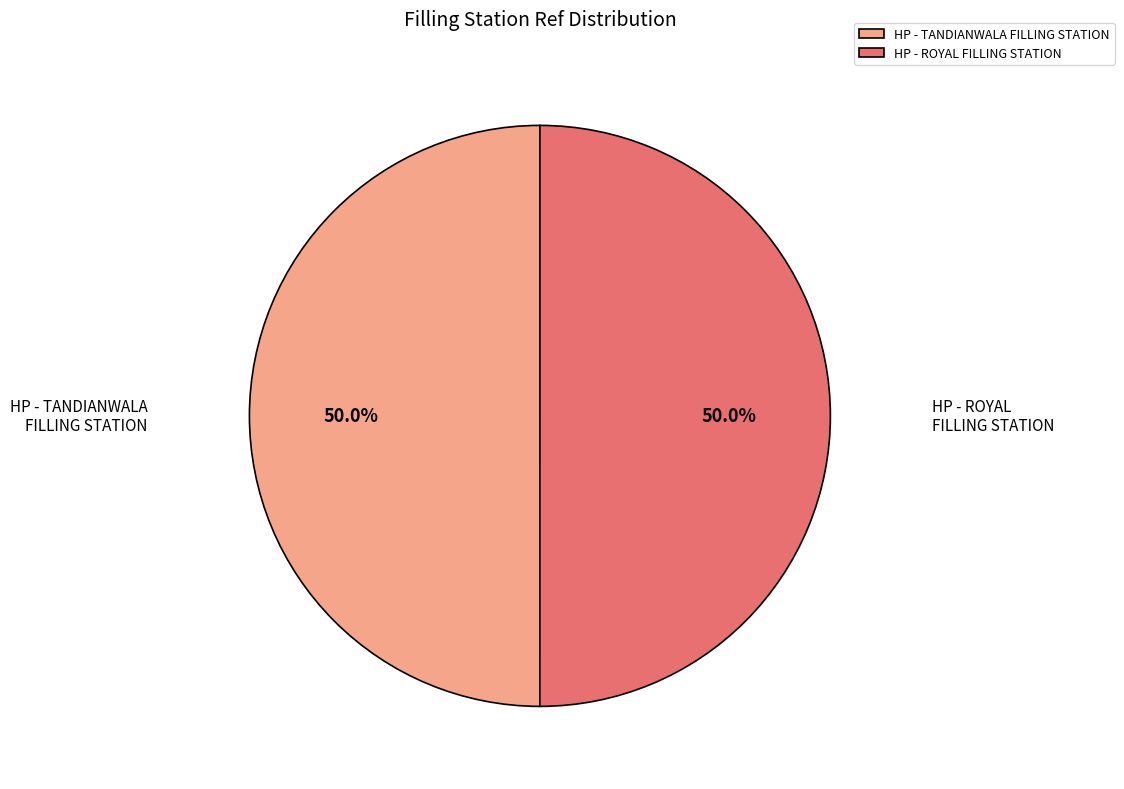

Do HP - ROYAL FILLING STATION and HP - TANDIANWALA FILLING STATION together represent more than half of the pie?

Yes